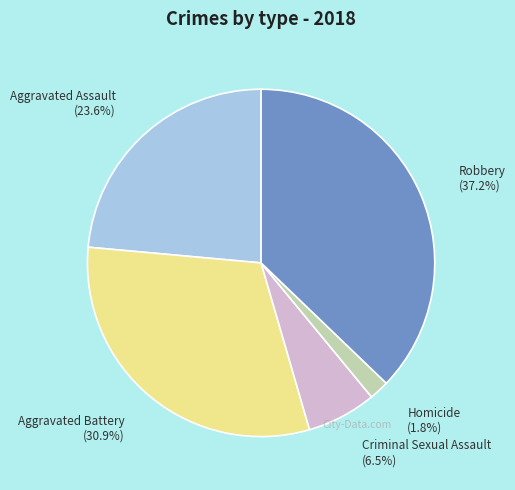

Which has a higher value, Aggravated Assault or Robbery?

Robbery